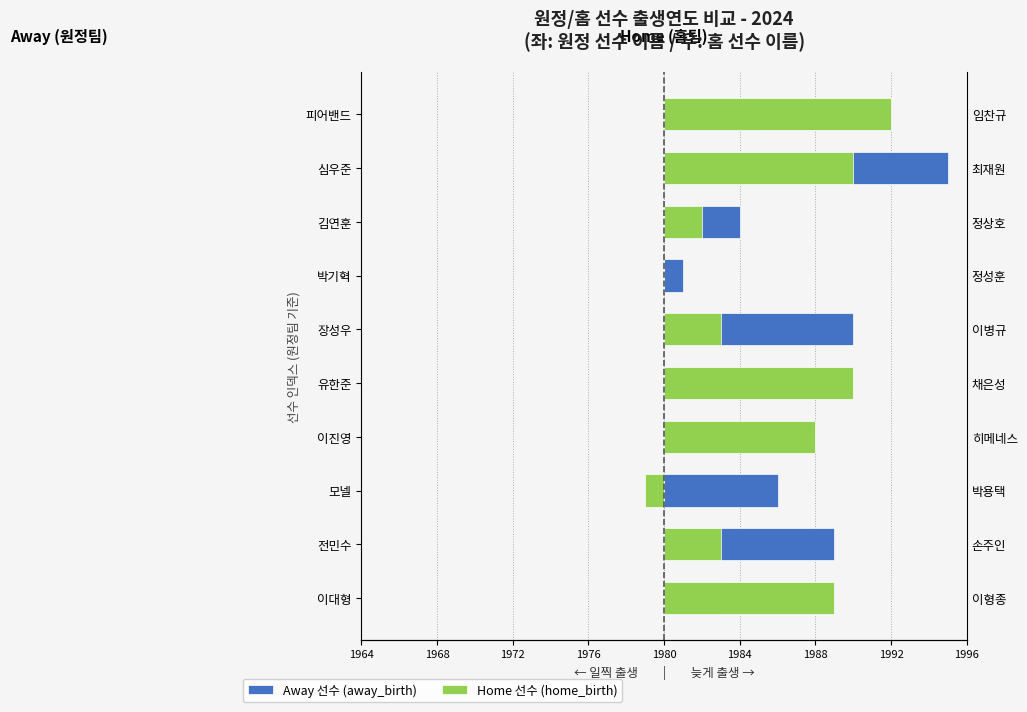

How many values in the Home 선수 (home_birth) series exceed 8?

4